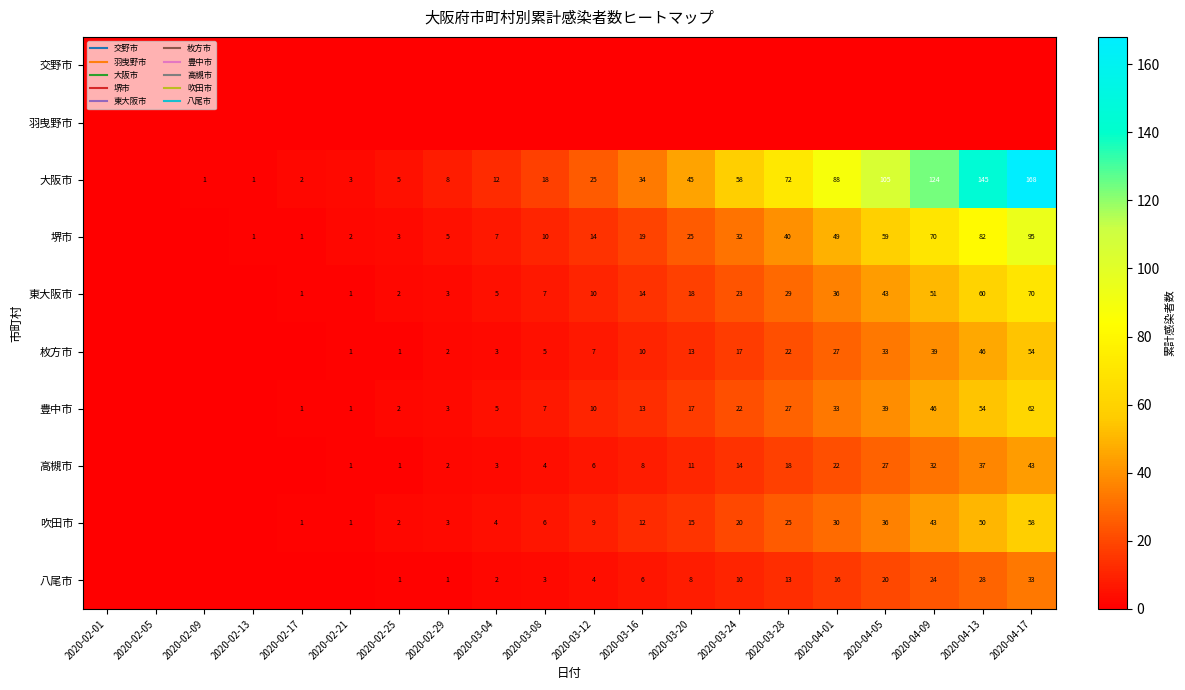

Which series has the widest spread of values?

大阪市